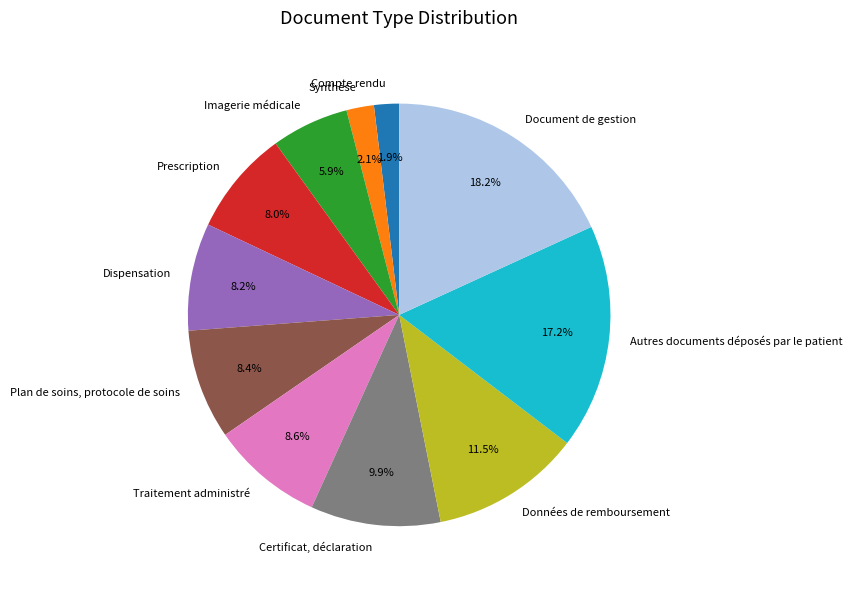

Approximately how many times larger is the value at Prescription compared to Autres documents déposés par le patient?

0.5